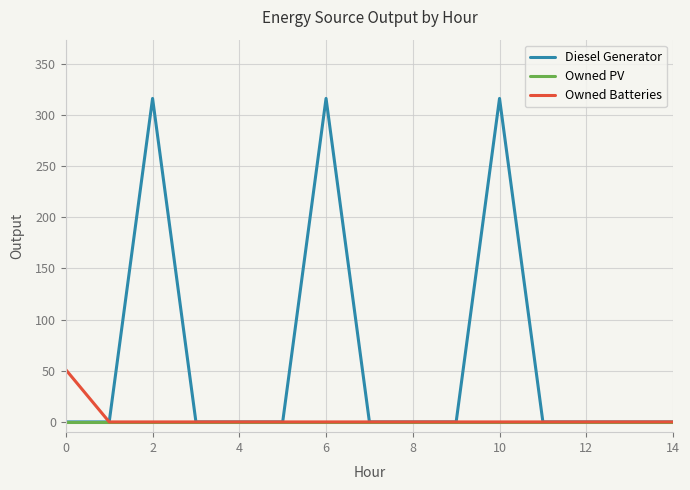

What is the highest value of the Diesel Generator series?

316